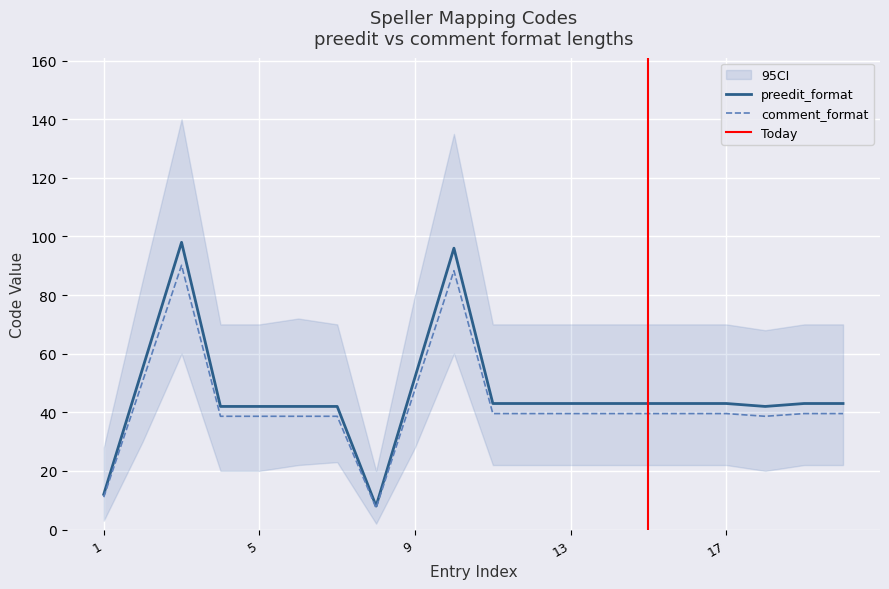

Reading left to right, list all the values displayed in this chart.

preedit_format: 12.0	55.0	98.0	42.0	42.0	42.0	42.0	8.0	52.0	96.0	43.0	43.0	43.0	43.0	43.0	43.0	43.0	42.0	43.0	43.0
comment_format: 11.0	50.6	90.2	38.6	38.6	38.6	38.6	7.4	47.8	88.3	39.6	39.6	39.6	39.6	39.6	39.6	39.6	38.6	39.6	39.6